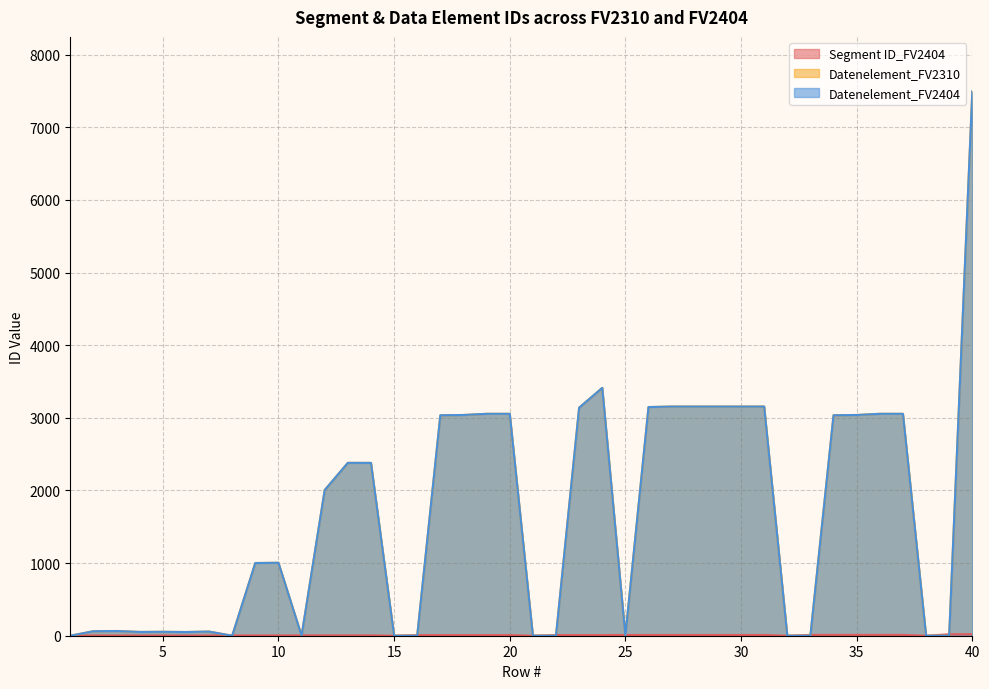

How many data points in Datenelement_FV2310 are above 2005?

19